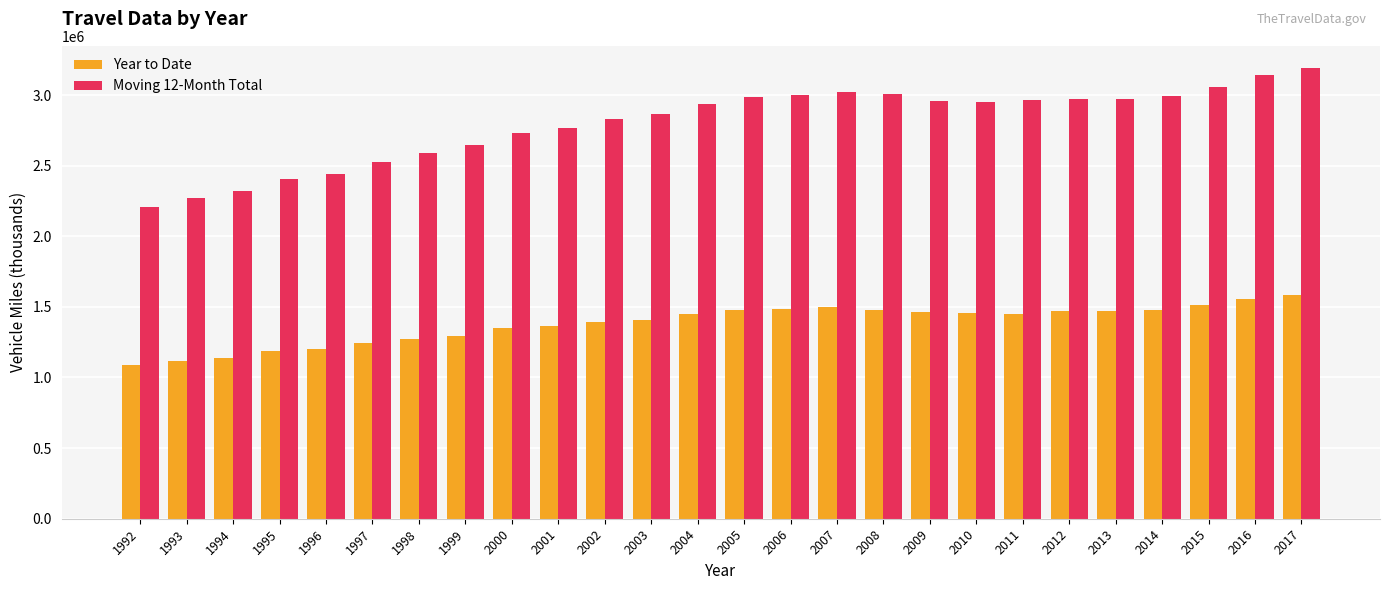

How many data points does each series have?

26